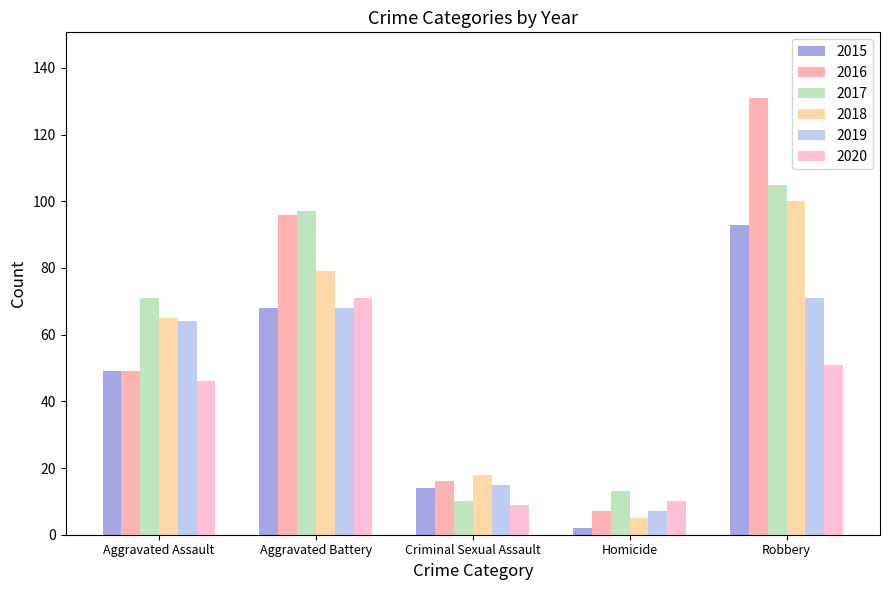

What is the value of the 2020 bar at the 5th from the left?

51